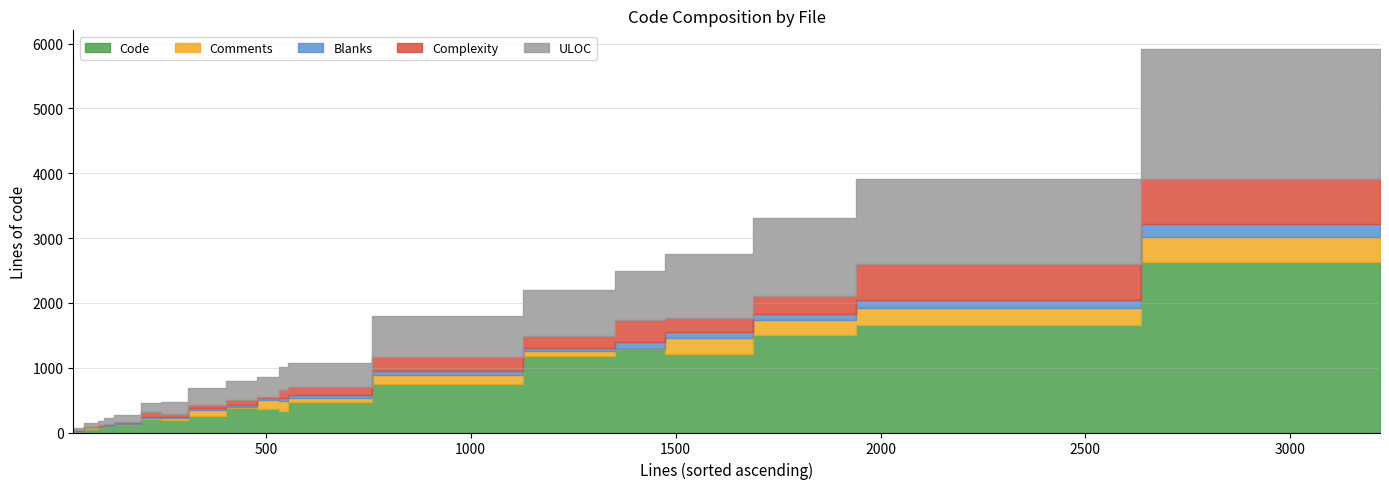

Read the Blanks value at JobsController.php, to the nearest 5.

10